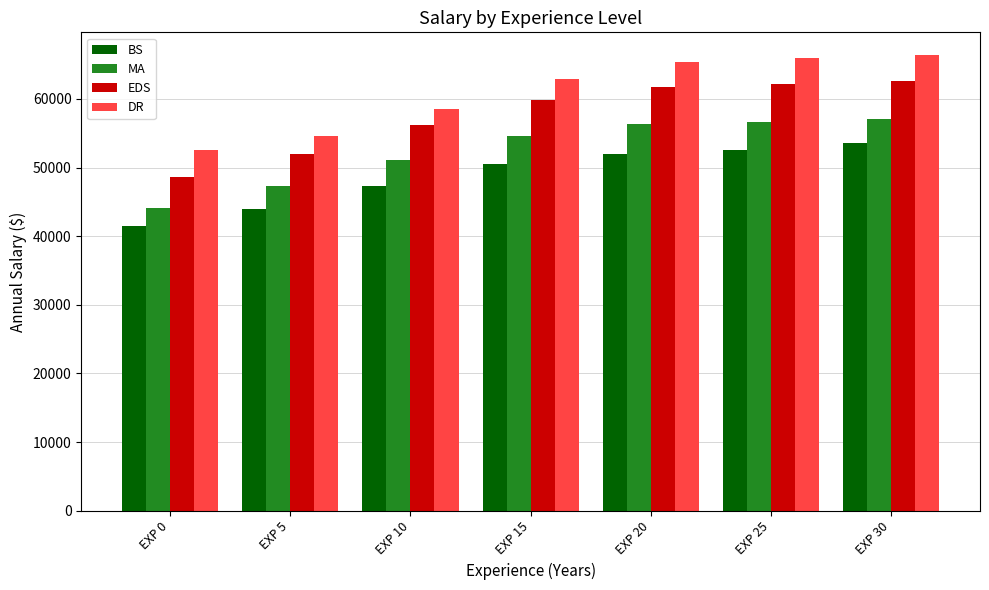

Rank the series by their maximum value, from highest to lowest.

DR, EDS, MA, BS